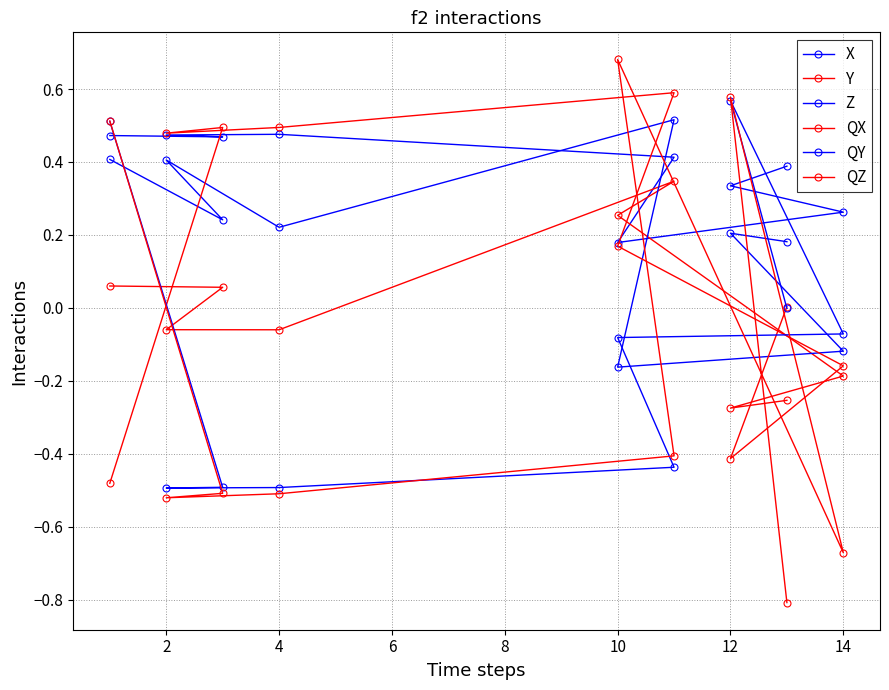

What is the difference between the maximum and minimum values in the QZ series?

1.5